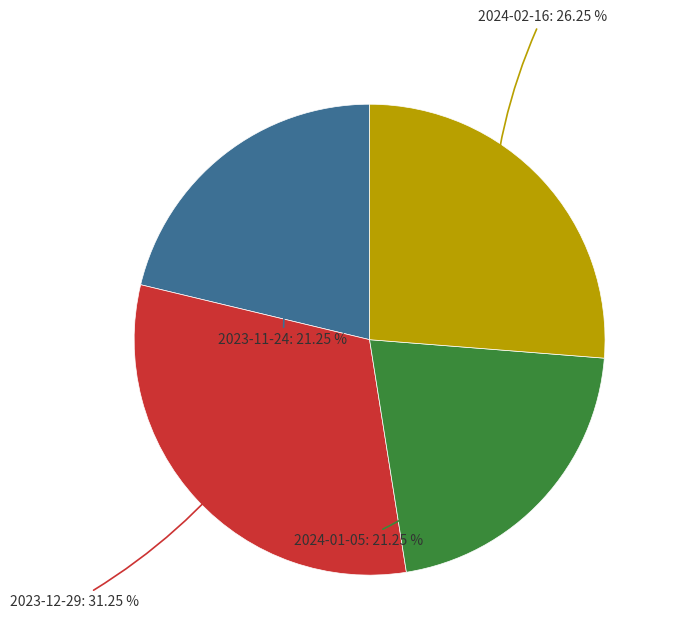

Which category has the biggest portion of the pie?

2023-12-29